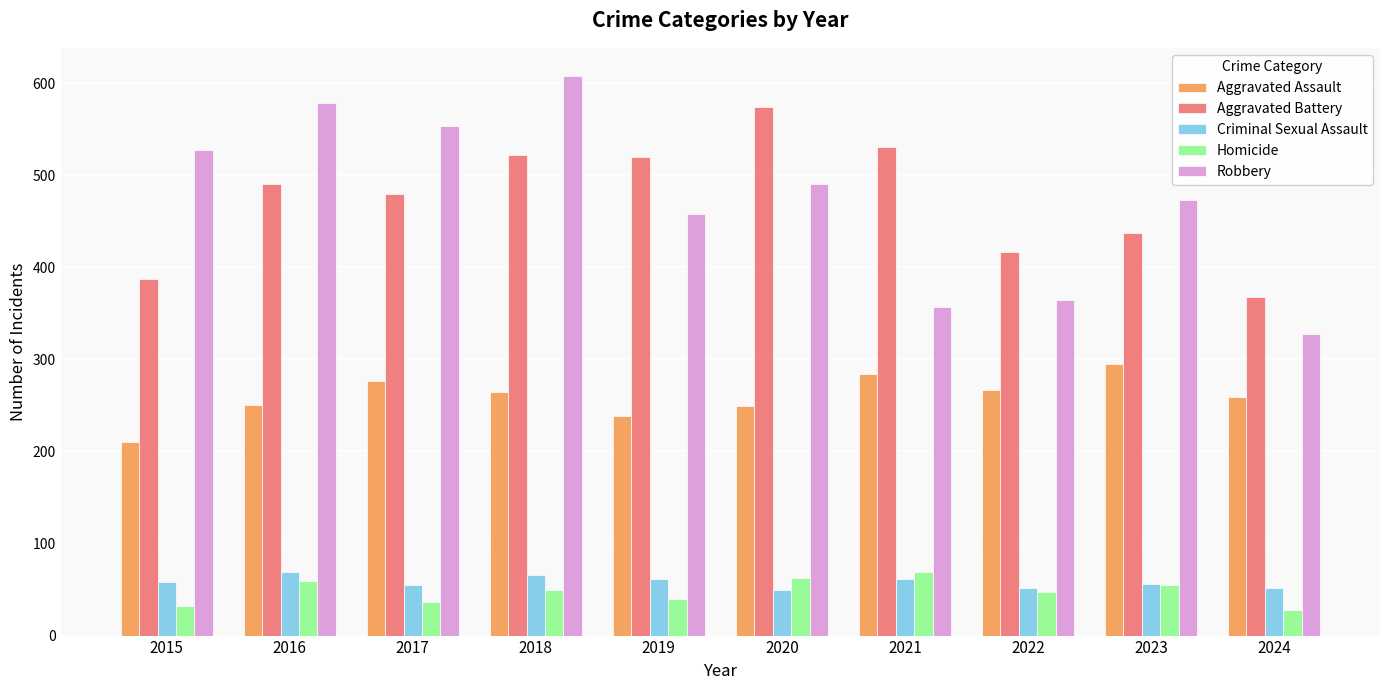

What is the average value of the Homicide series?

48